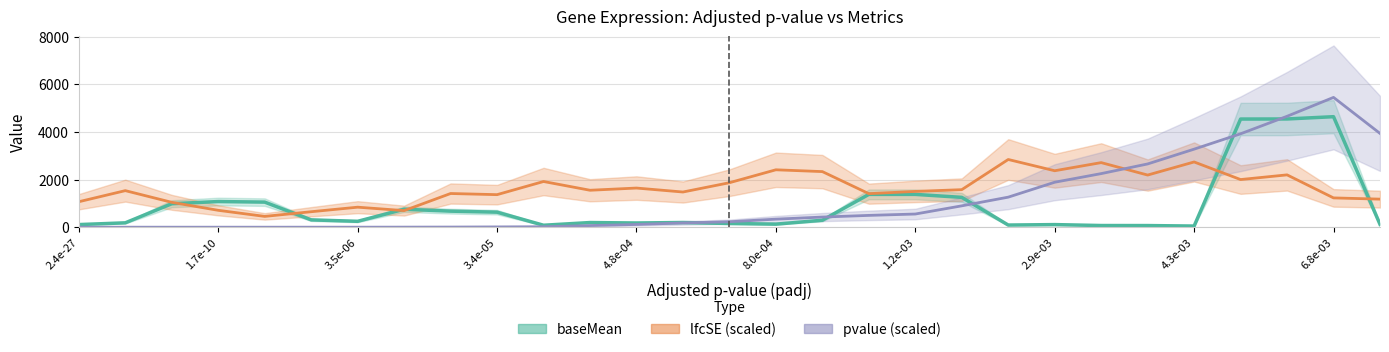

What is the difference between the baseMean values at 8.0e-04 and 4.8e-04?

48.7